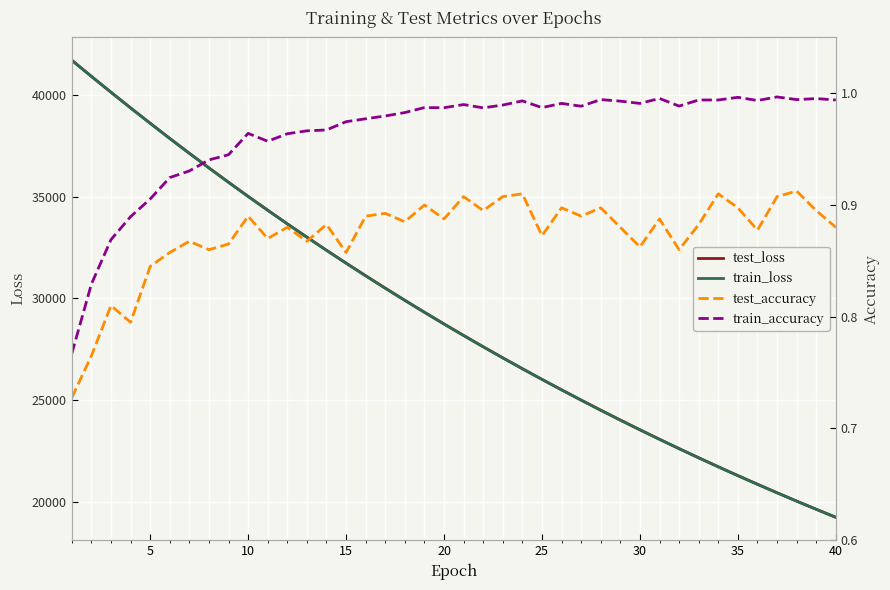

What is the lowest value of the test_loss series?

19240.0